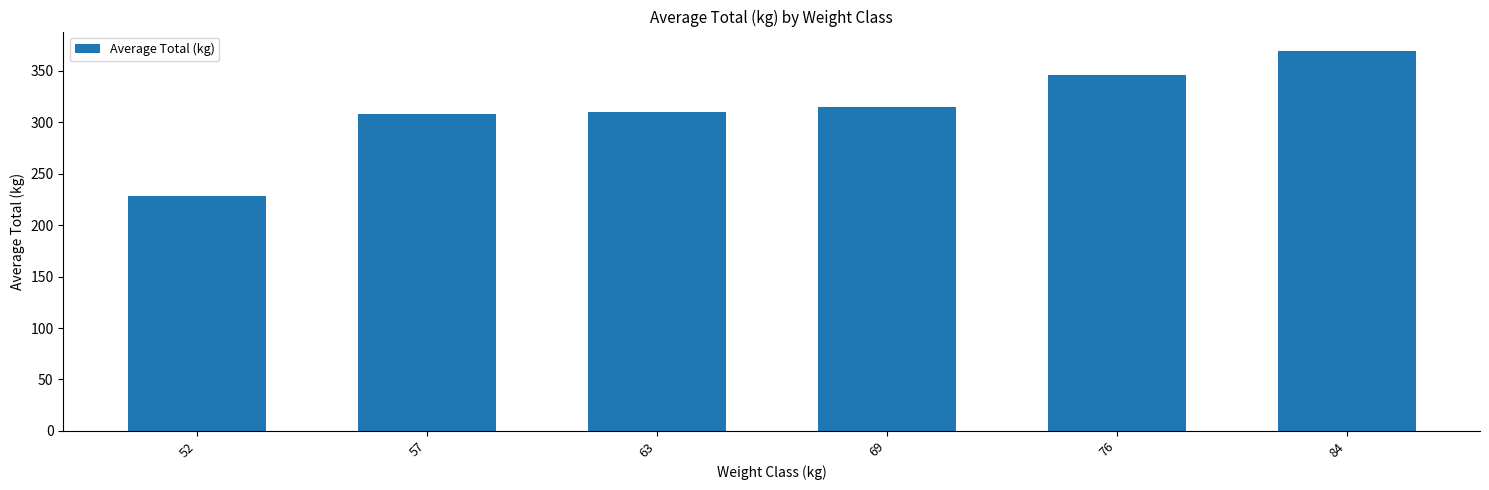

Read the value at 52.

228.3